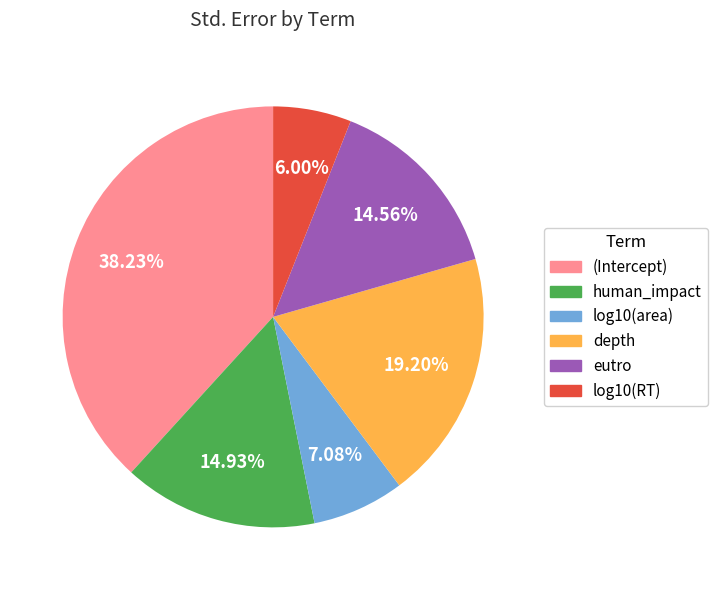

How many segments does this pie chart have?

6